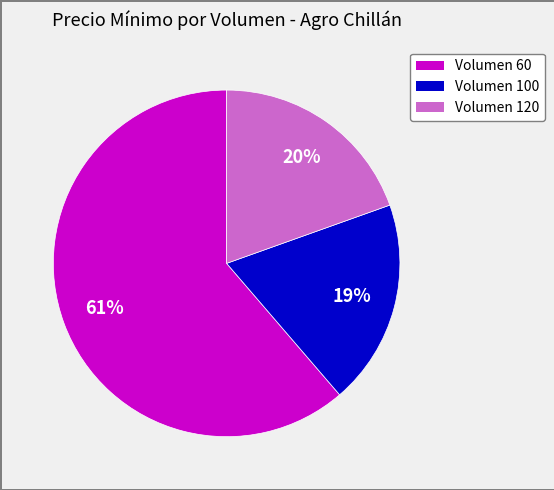

Is there any slice that represents more than half of the pie?

Yes